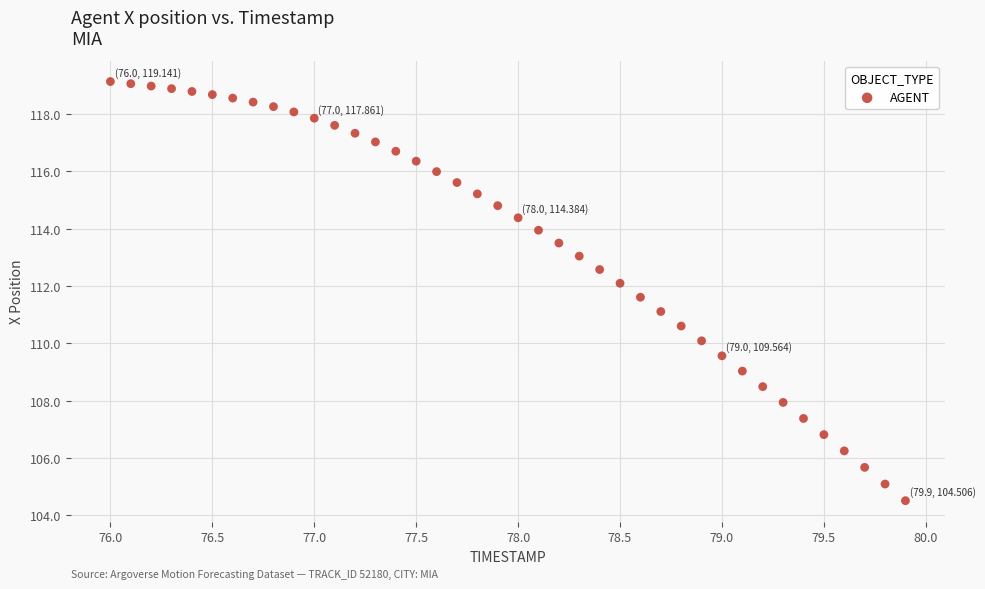

What is the range of Y values (max minus min)?

14.6